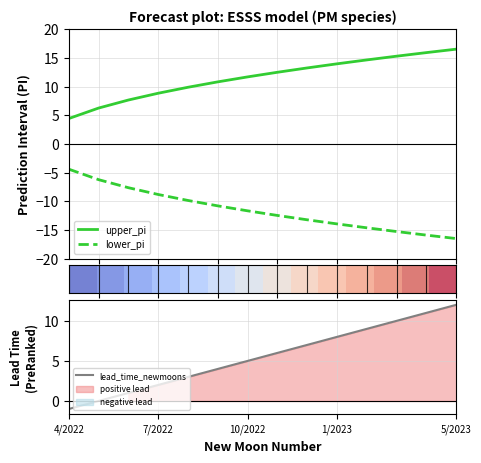

Does the chart display data point markers on the line(s)?

No